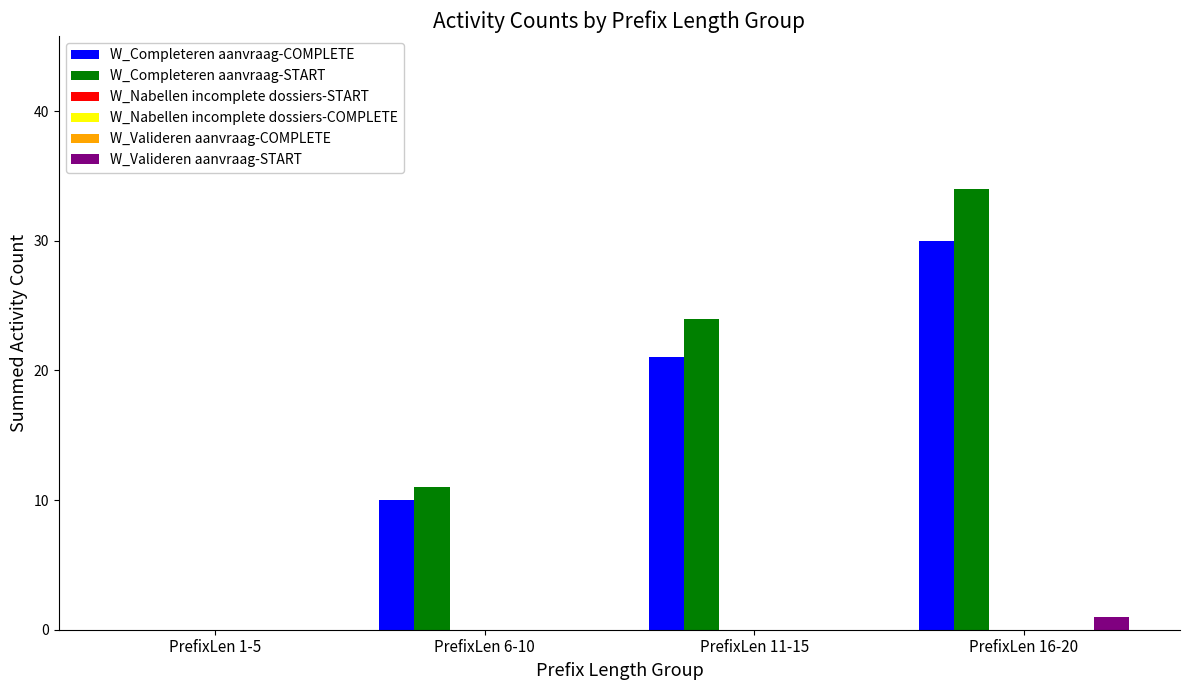

Between PrefixLen 11-15 and PrefixLen 16-20, which series saw the biggest shift?

W_Completeren aanvraag-START